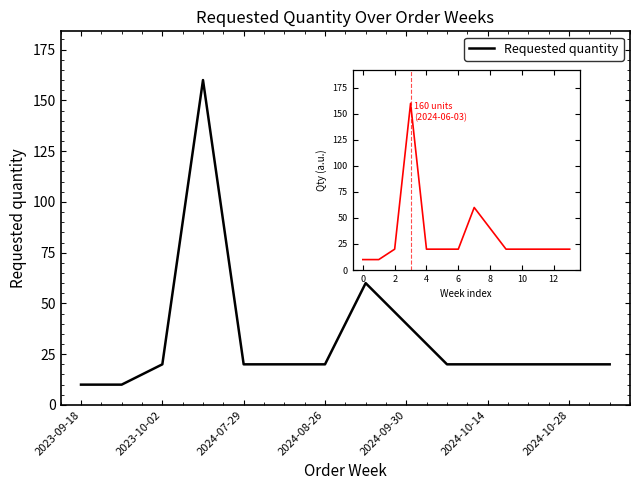

What is the value of the 14th point from the left?

20